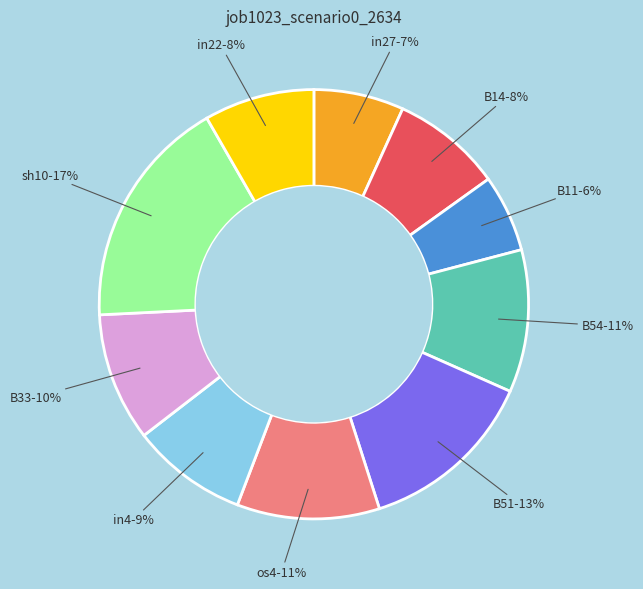

How many segments does this pie chart have?

10